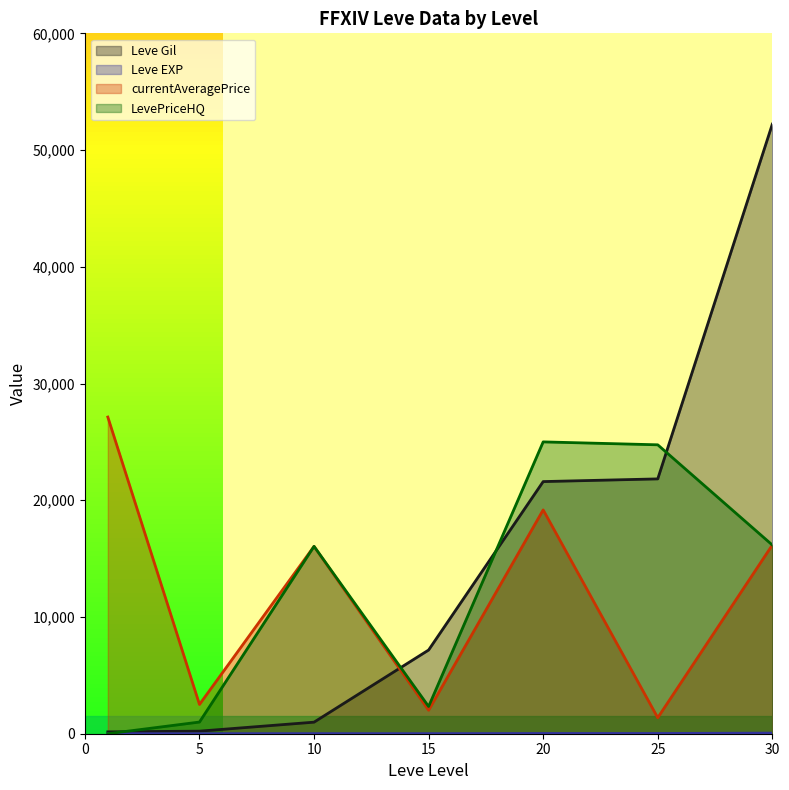

Reading left to right, transcribe all the data shown in this chart.

Leve Gil: 1=160	5=220	10=990	15=7170	20=21600	25=21830	30=52220
Leve EXP: 1=1	5=5	10=9	15=7	20=21	25=21	30=52
currentAveragePrice: 1=27128	5=2507	10=16050	15=2011	20=19174	25=1370	30=16166
LevePriceHQ: 1=0	5=1000	10=16050	15=2333	20=25000	25=24750	30=16166